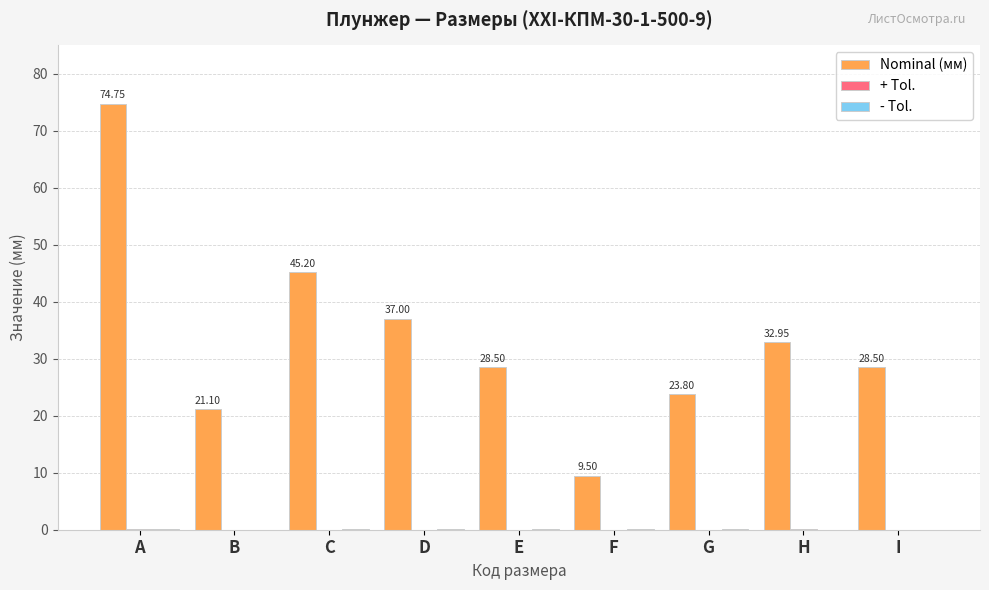

Which series has the largest total across all categories?

Nominal (мм)